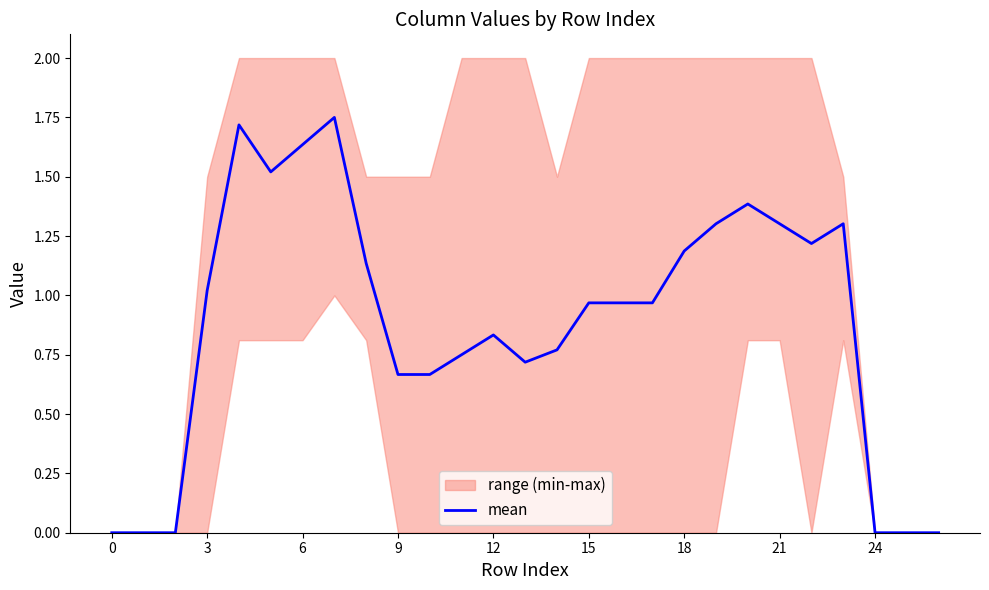

True or false: mean has a value of -0.6 at 24.

False